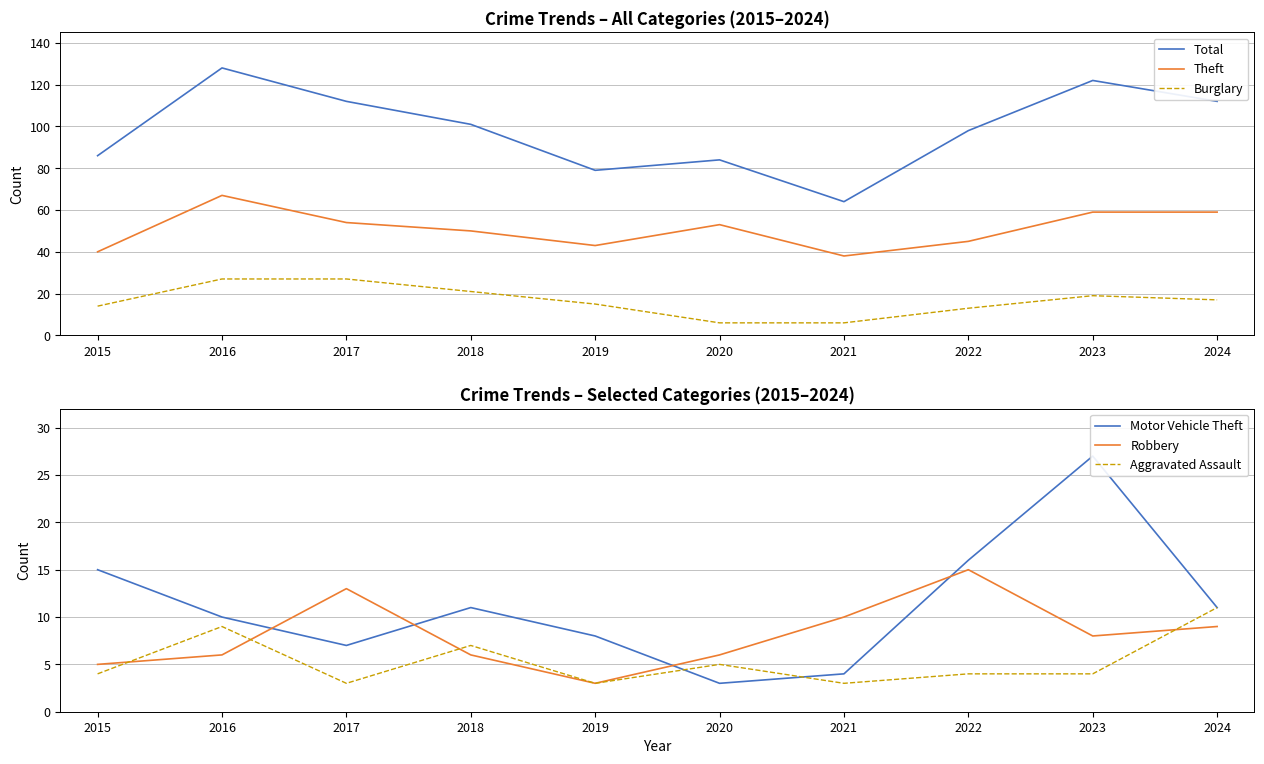

Reading right to left, transcribe all the data shown in this chart.

Total: 112	122	98	64	84	79	101	112	128	86
Theft: 59	59	45	38	53	43	50	54	67	40
Burglary: 17	19	13	6	6	15	21	27	27	14
Motor Vehicle Theft: 11	27	16	4	3	8	11	7	10	15
Robbery: 9	8	15	10	6	3	6	13	6	5
Aggravated Assault: 11	4	4	3	5	3	7	3	9	4